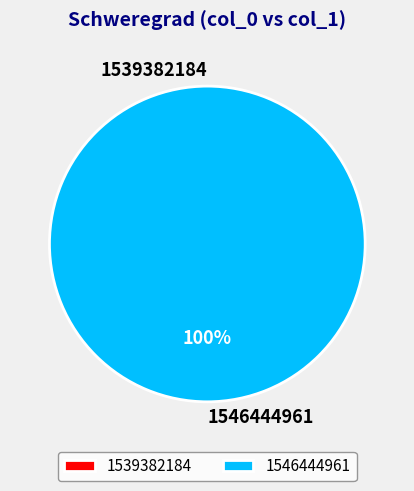

What portion of the pie excludes 1539382184?

100.0%